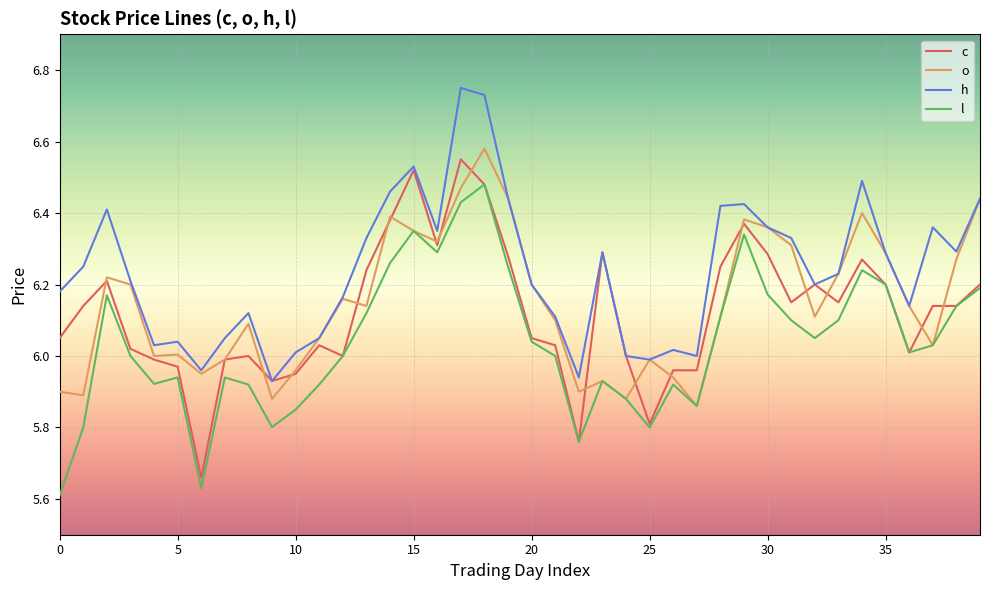

What is the difference between the second highest and minimum values in the o series?

0.6